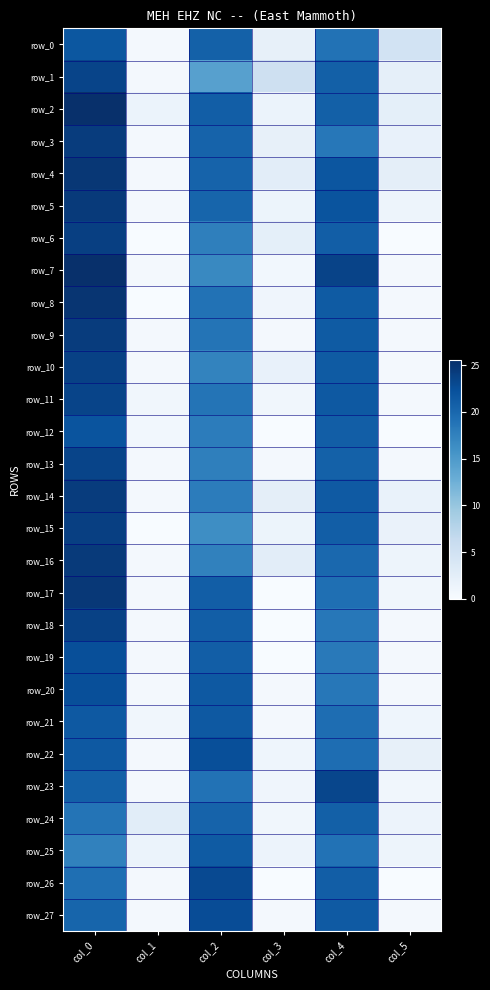

What is the sum of the row_13 values at col_5 and col_3?

0.9